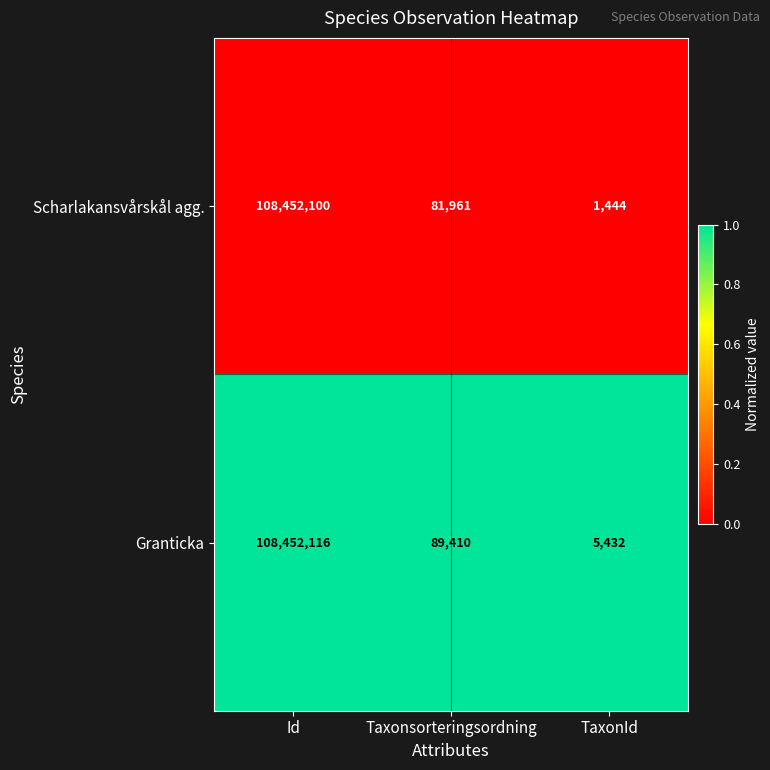

The Granticka series shows 89410 at Taxonsorteringsordning. True or false?

True